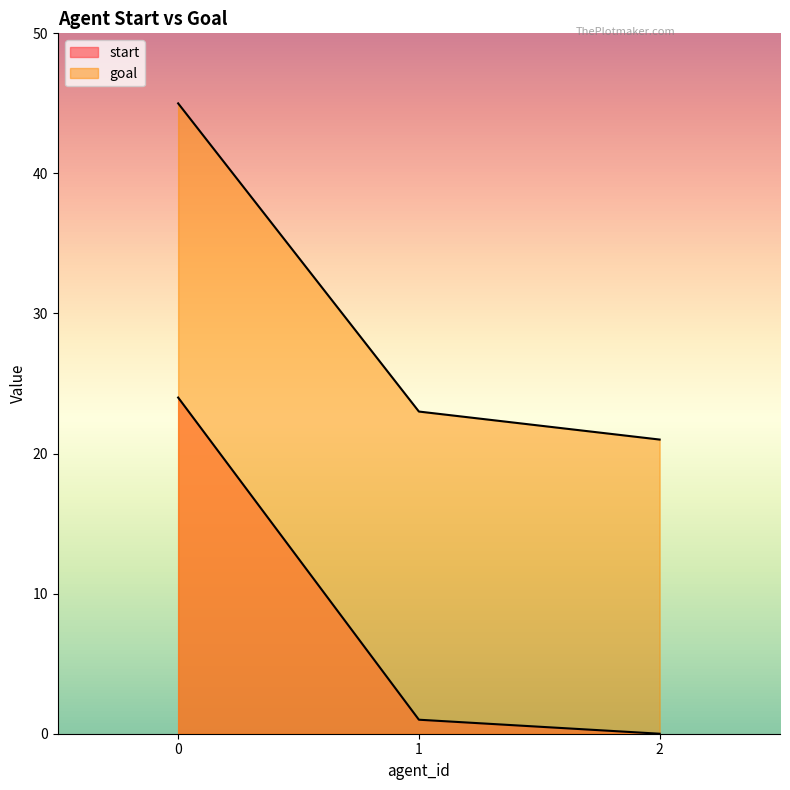

How many lines are shown in the chart?

2